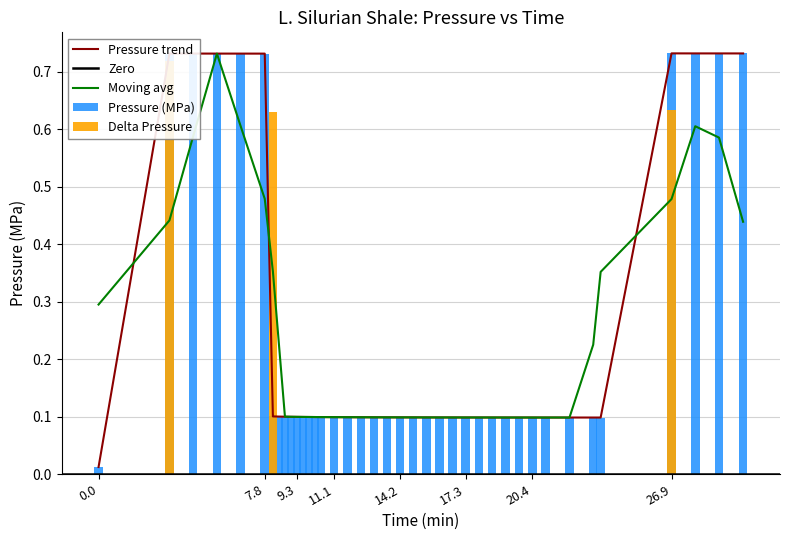

Does the chart contain any negative values?

No